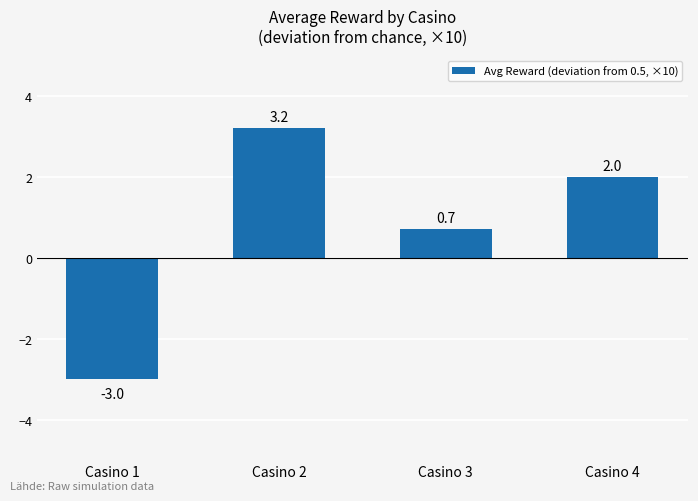

Rank the categories by value from highest to lowest.

Casino 2, Casino 4, Casino 3, Casino 1